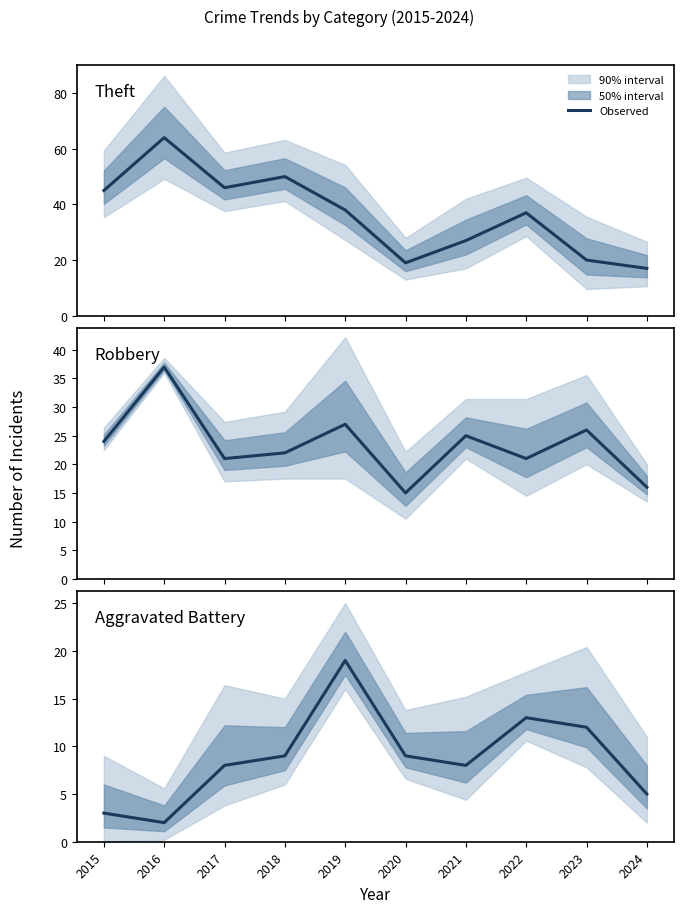

Where is Aggravated Battery nearest to the value 10?

2018